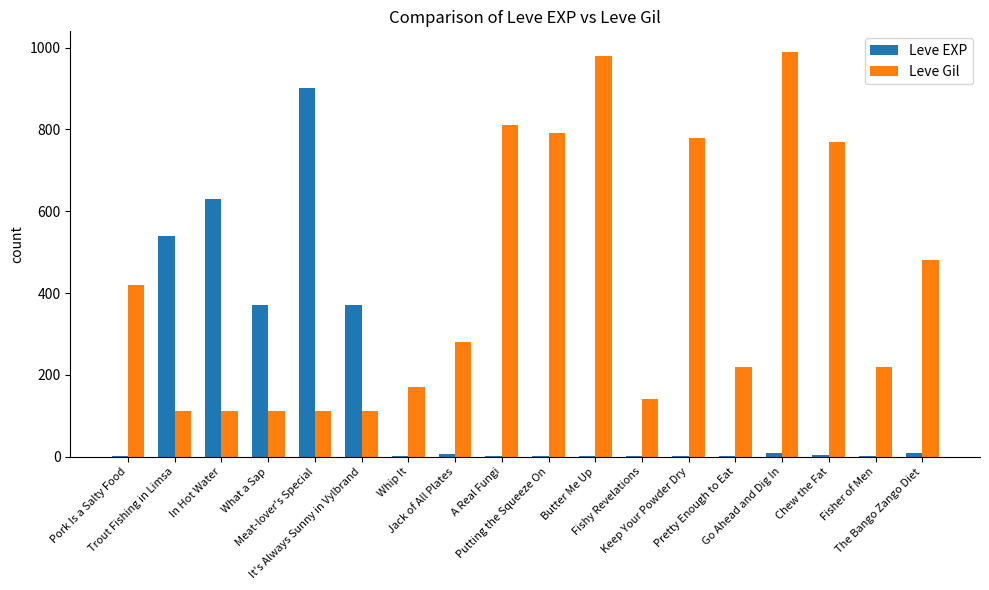

How many series are shown in this chart?

2